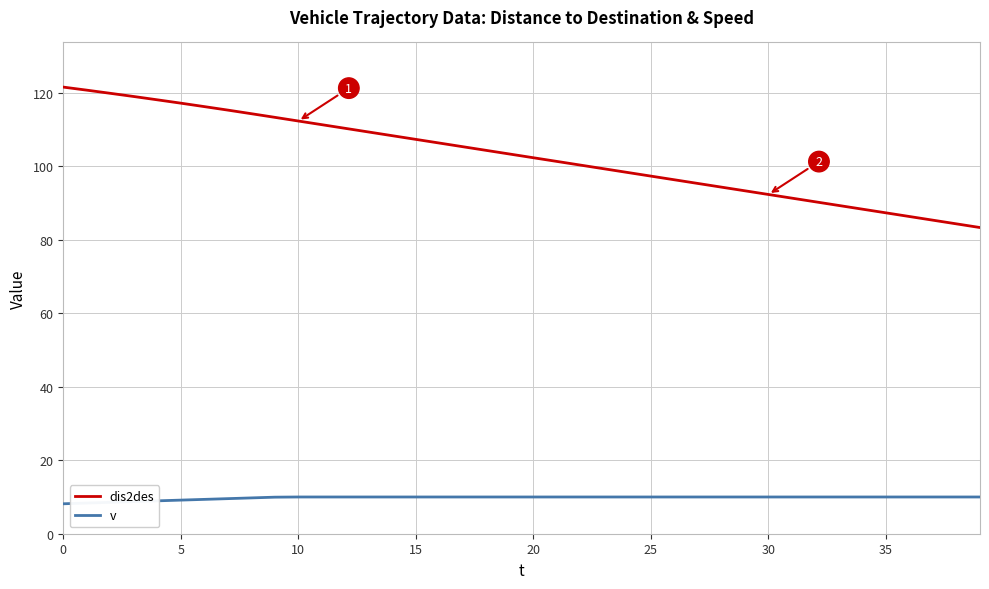

True or false: dis2des and v cross at least once.

False